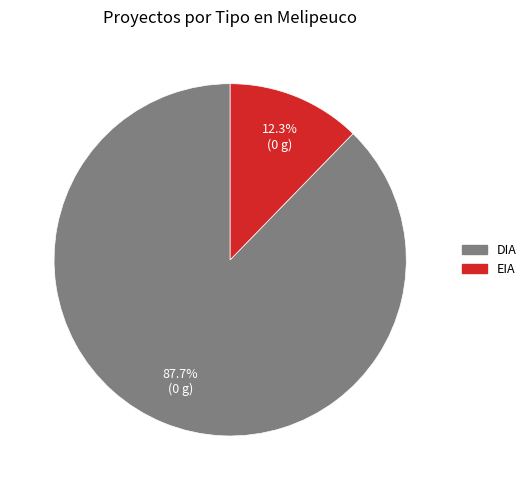

Do EIA and DIA together represent more than half of the pie?

Yes